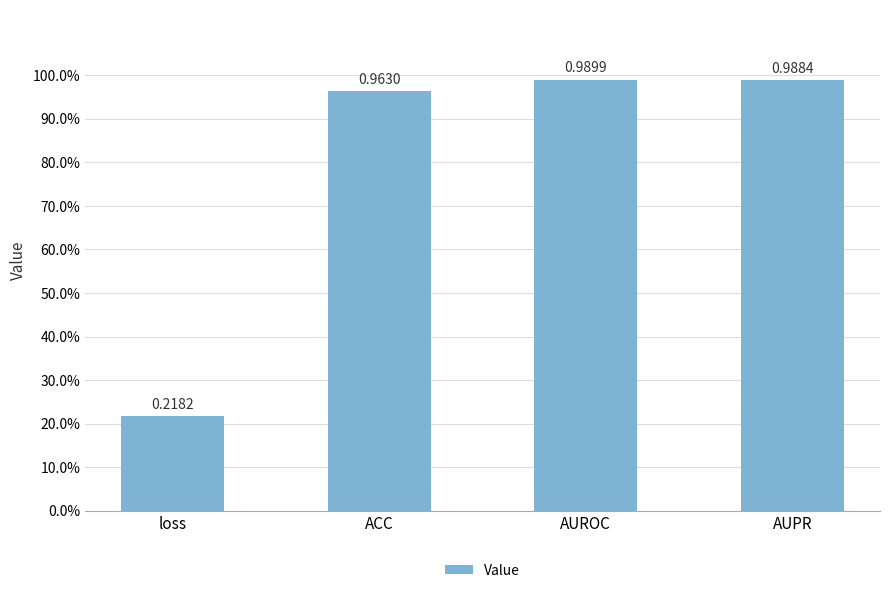

Reading left to right, list all the values displayed in this chart.

loss=0.2	ACC=1.0	AUROC=1.0	AUPR=1.0